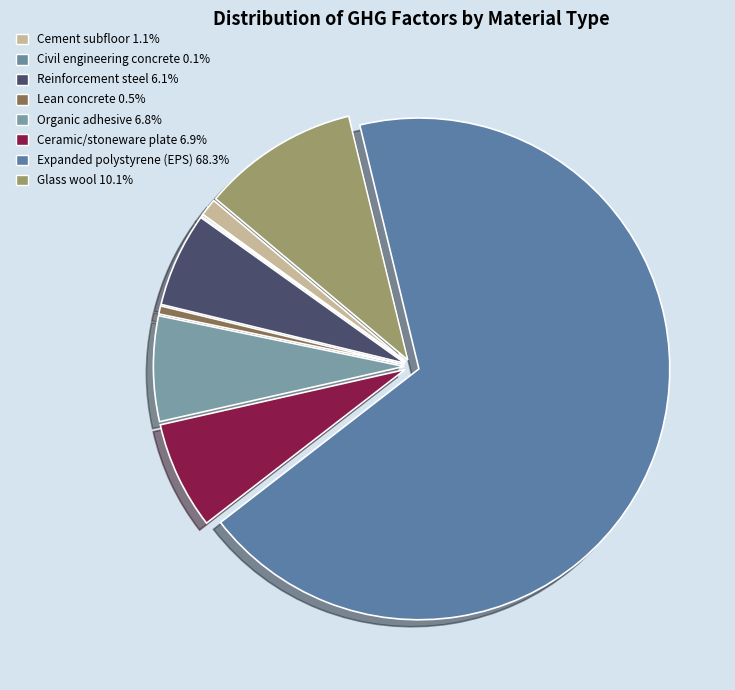

What is the smallest slice in the pie chart?

Civil engineering concrete